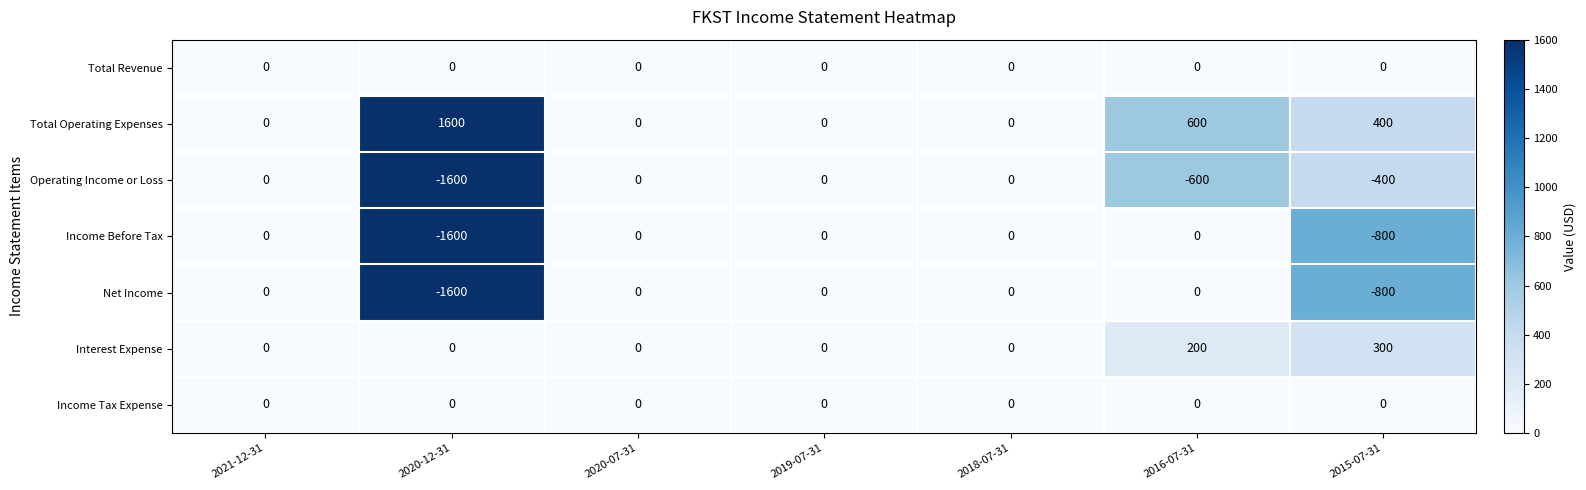

At which label does Interest Expense reach its peak?

2015-07-31